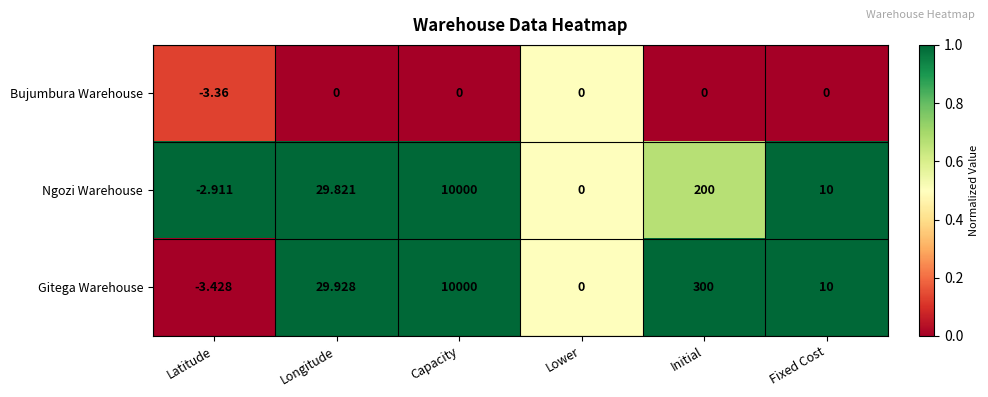

At which category does the chart reach its peak across all series?

Capacity